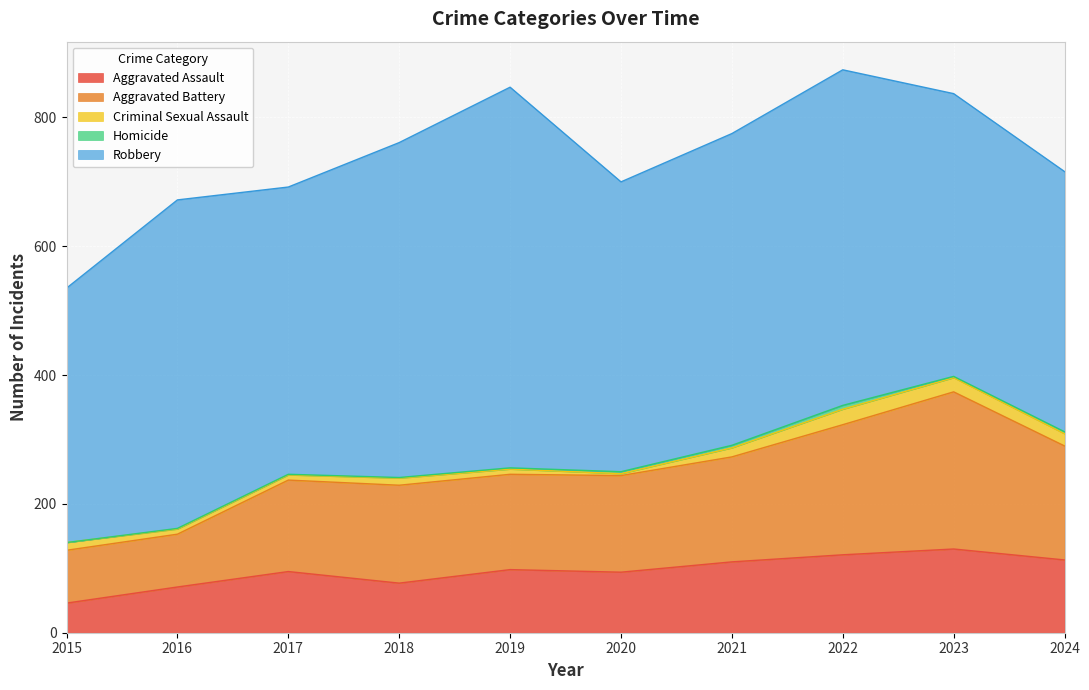

How many data points does each series have?

10